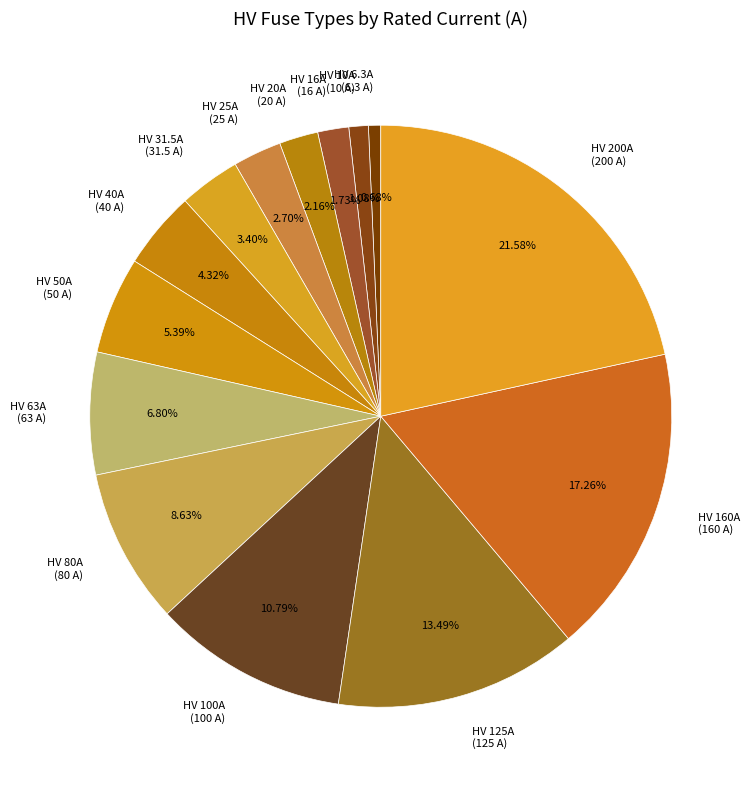

Does any single category account for the majority?

No